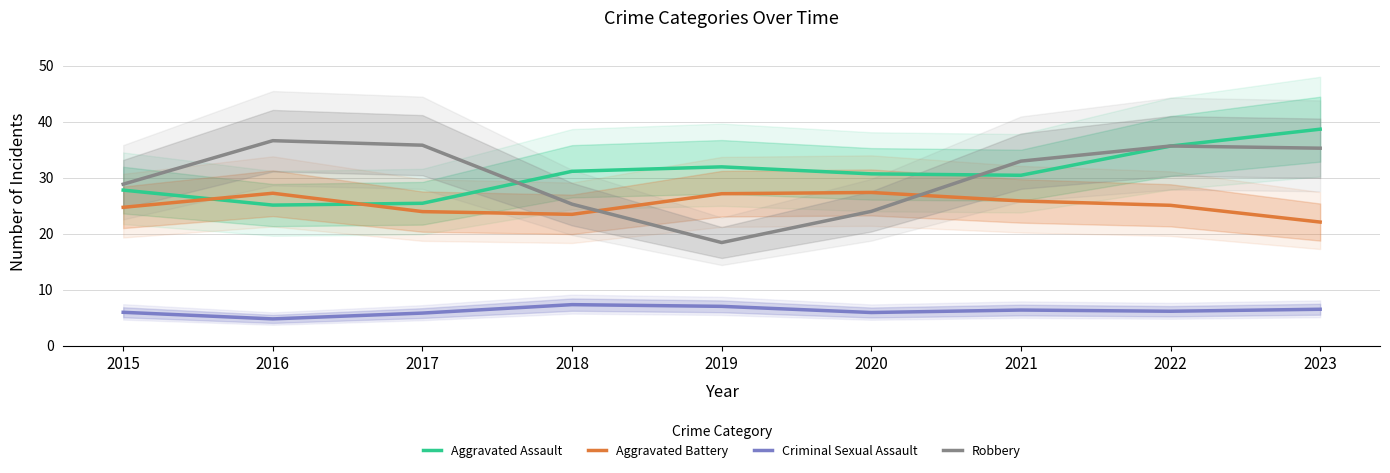

Is this an area chart (filled region under the line)?

No